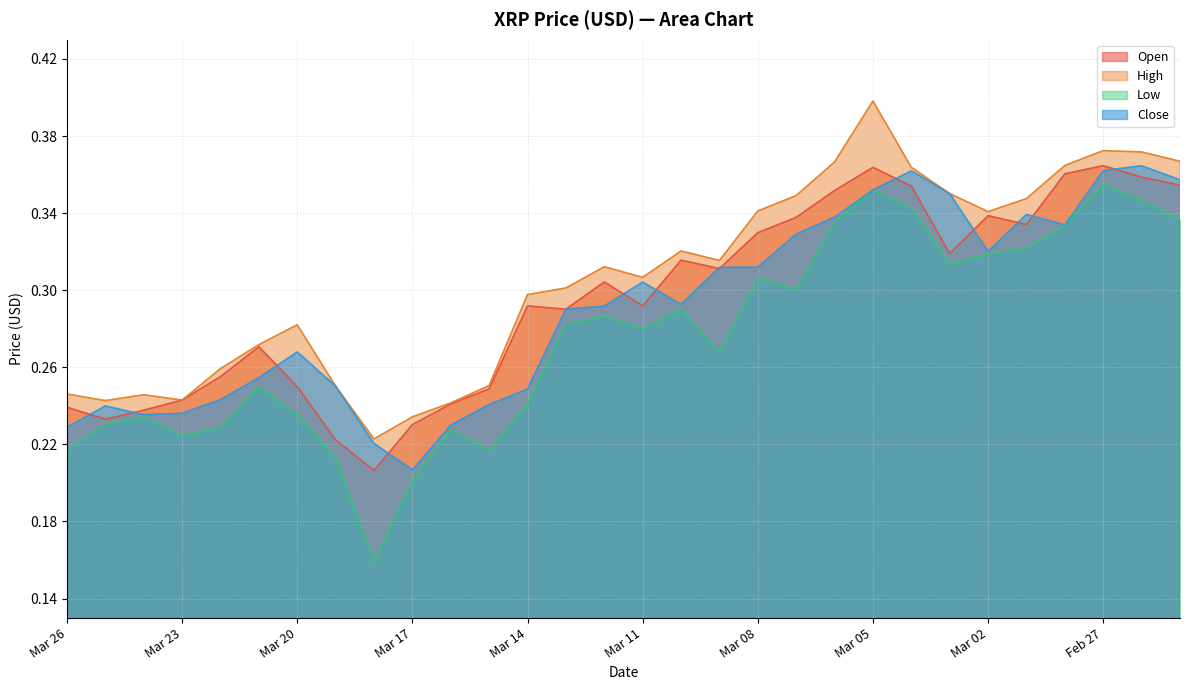

Between Mar 08 and Mar 03, which series saw the biggest shift?

Close